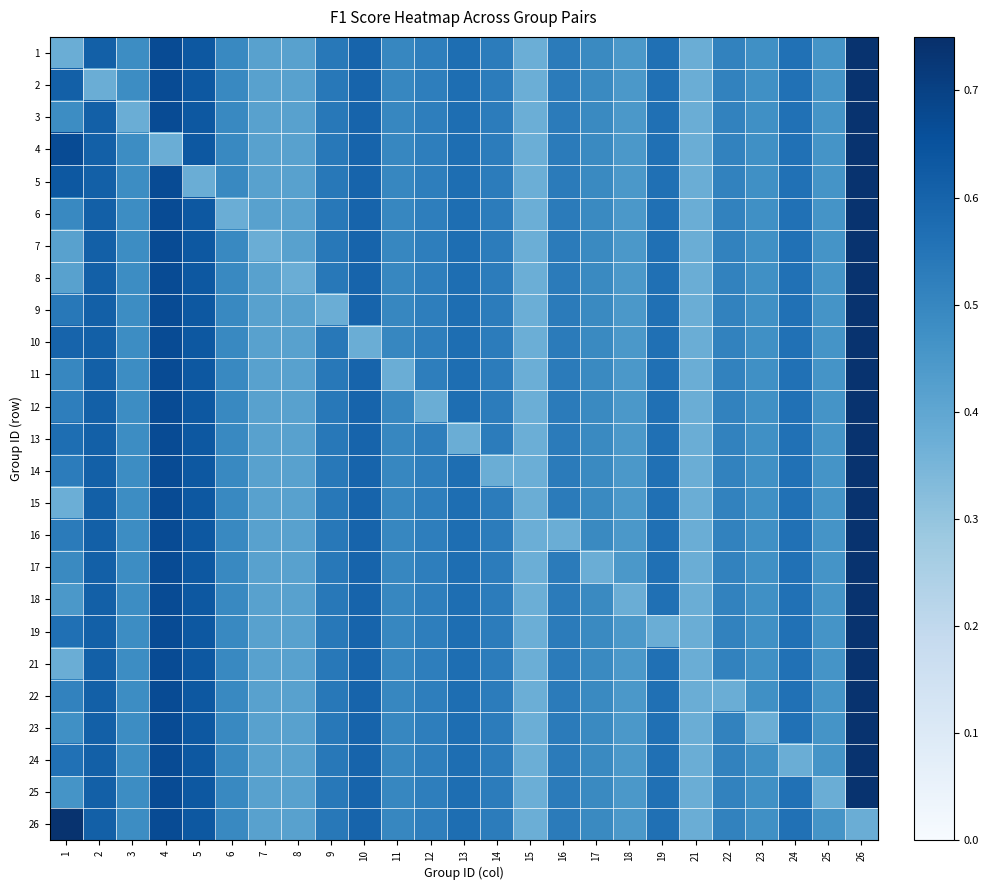

At how many categories does at least one series exceed 0?

25